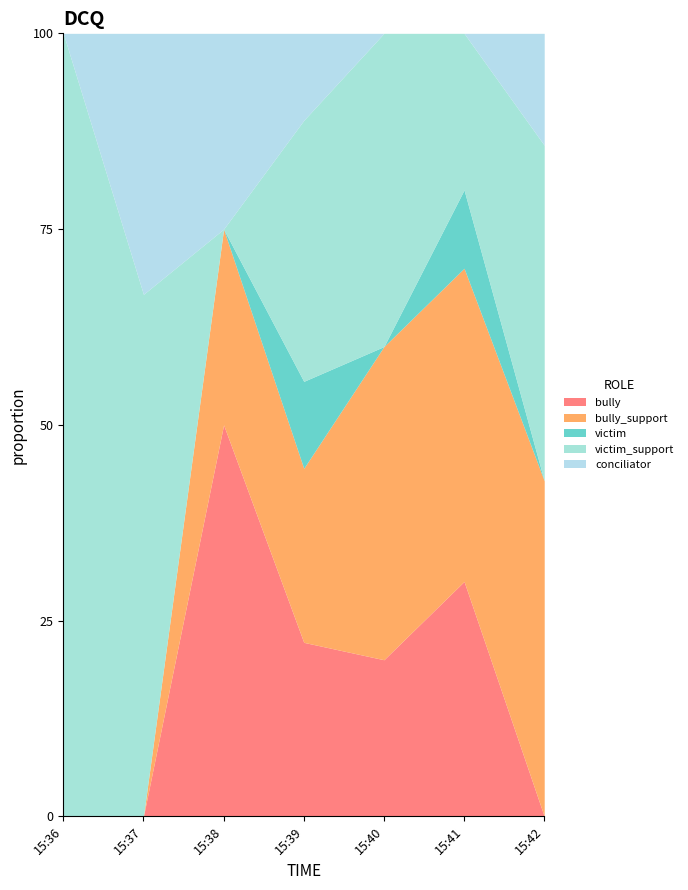

Which series has the largest total across all categories?

victim_support